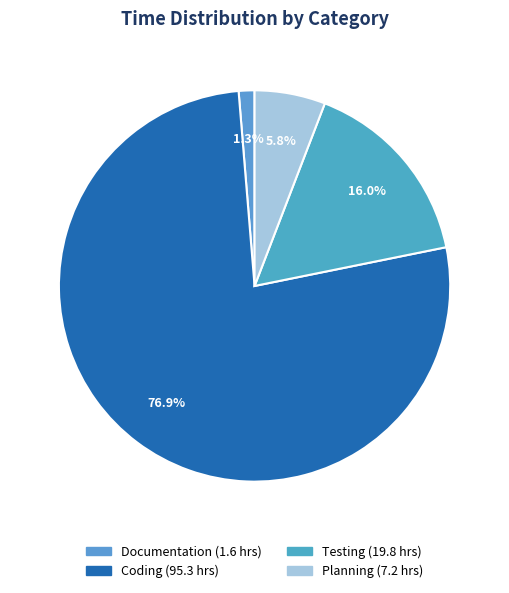

What is the majority slice?

Coding